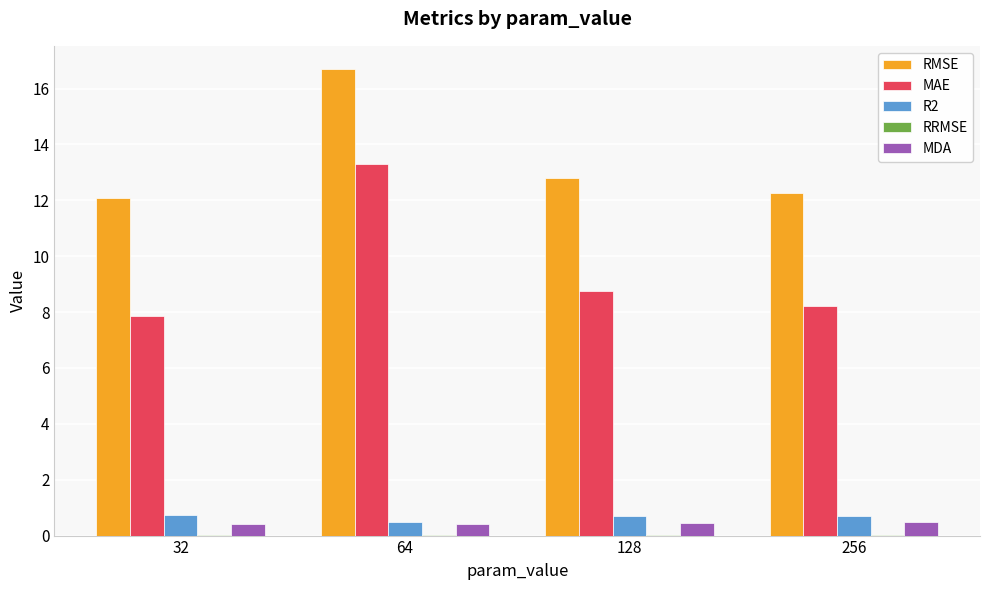

The RMSE series shows 12.8 at 128. True or false?

True